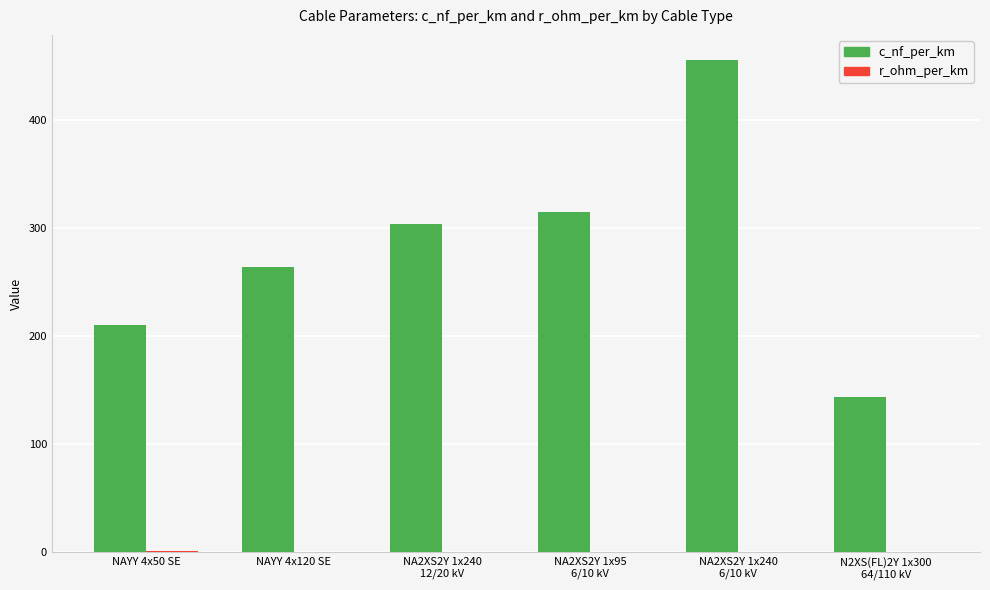

Which series has the largest total across all categories?

c_nf_per_km